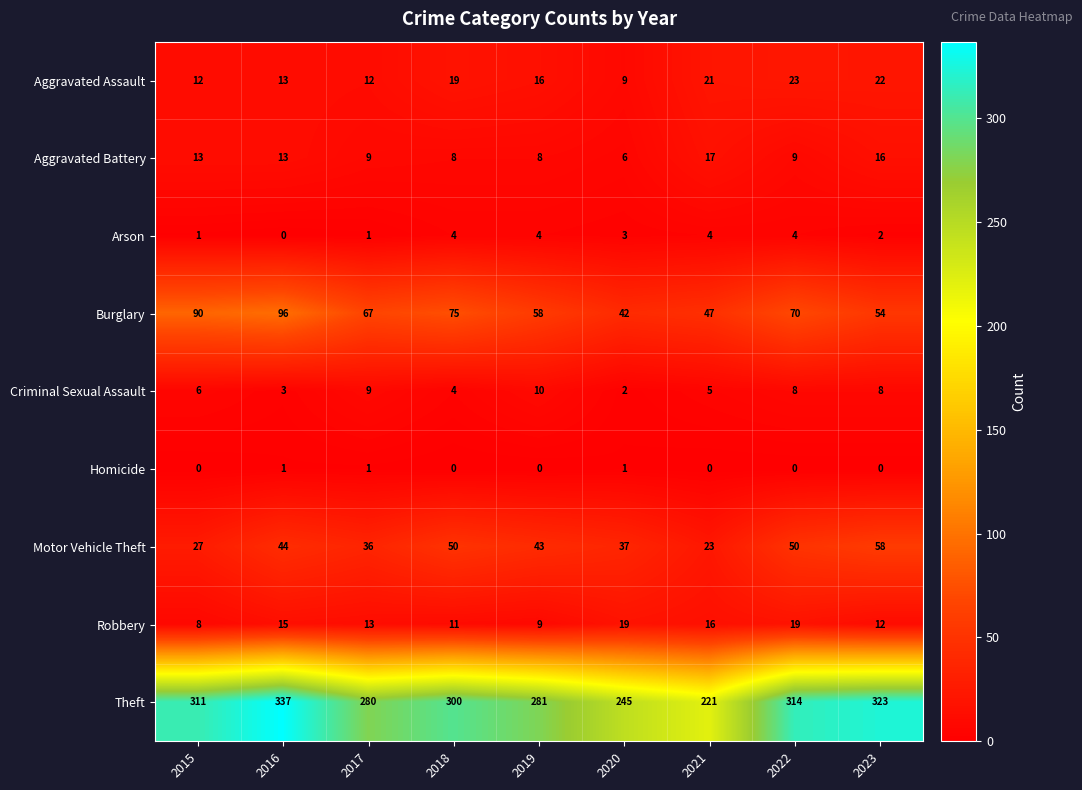

Which label corresponds to the largest value in the chart?

2016